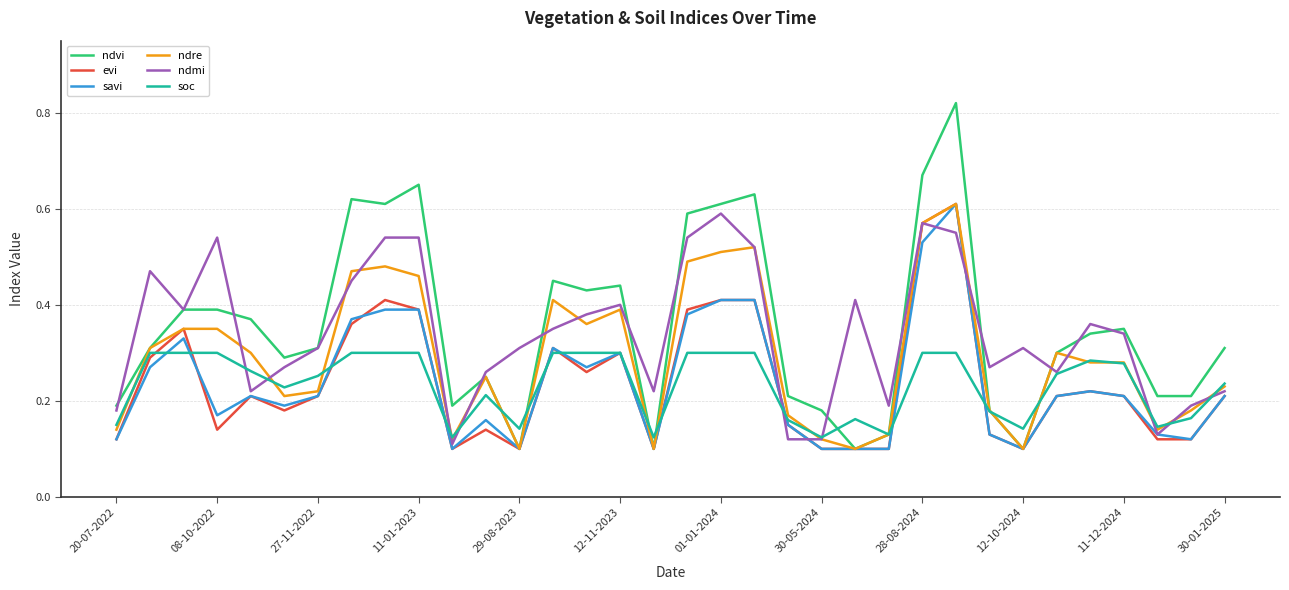

How many lines are shown in the chart?

6